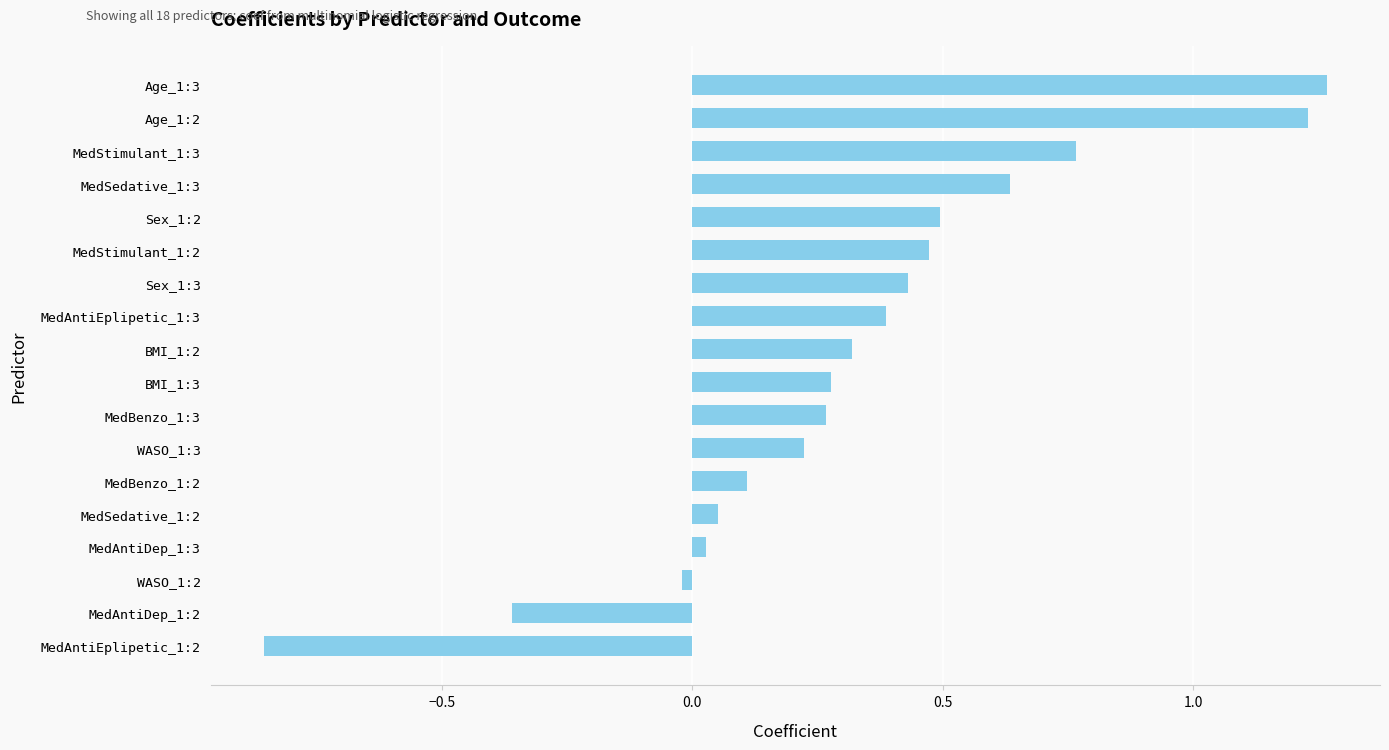

What is the difference between the second highest and minimum values?

2.1